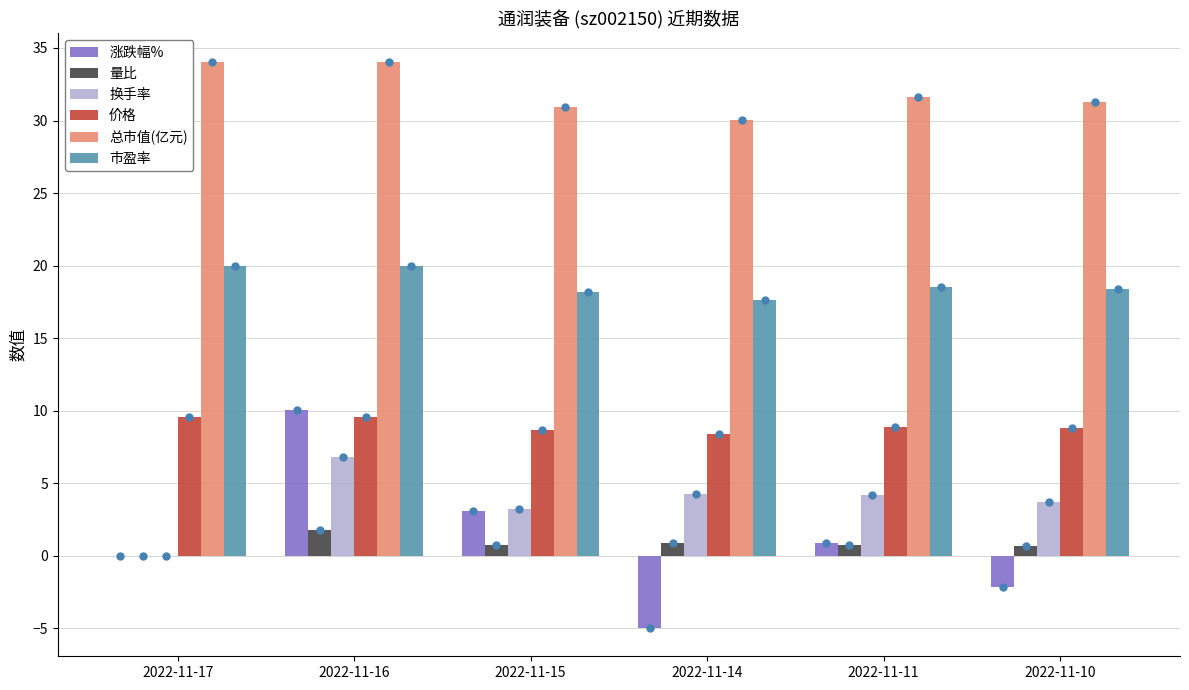

Which series has the largest total across all categories?

总市值(亿元)